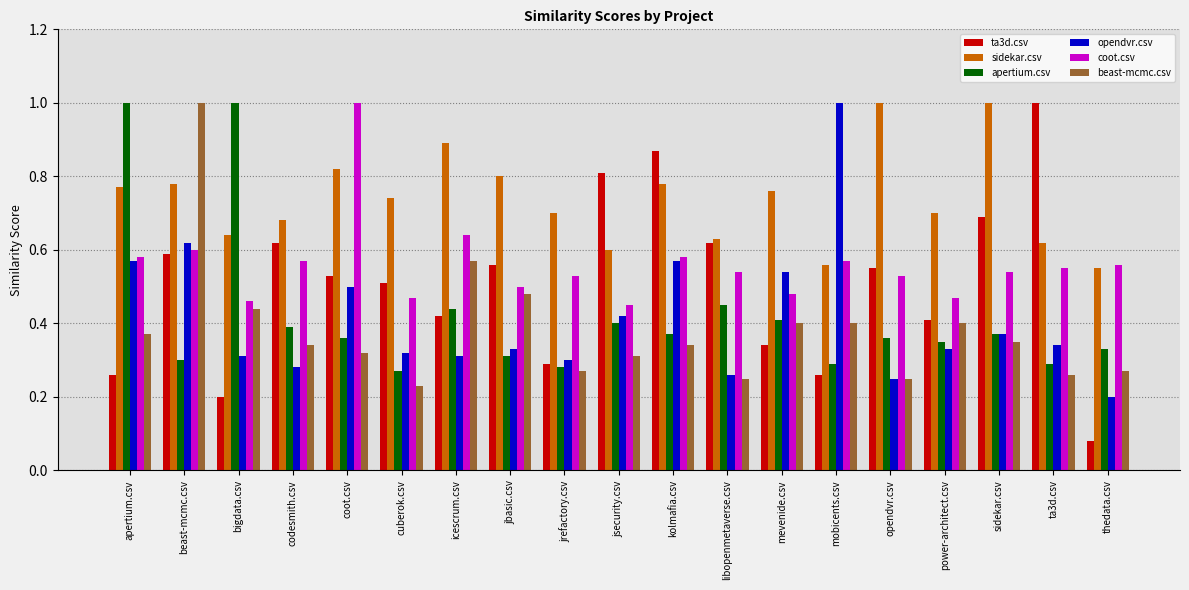

Which label corresponds to the smallest value in the chart?

thedata.csv